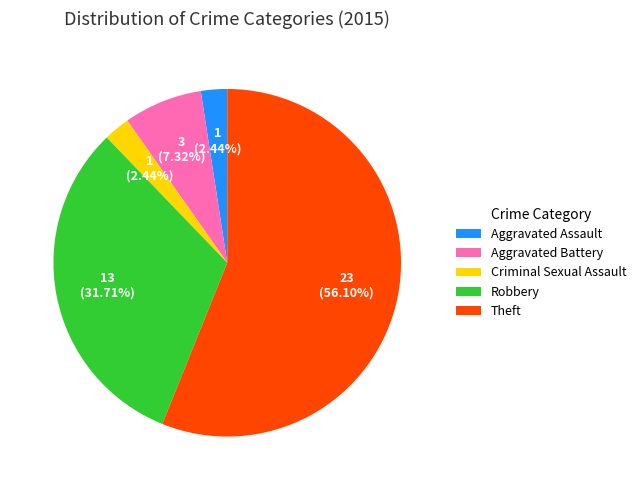

What percentage is NOT represented by Theft?

43.9%